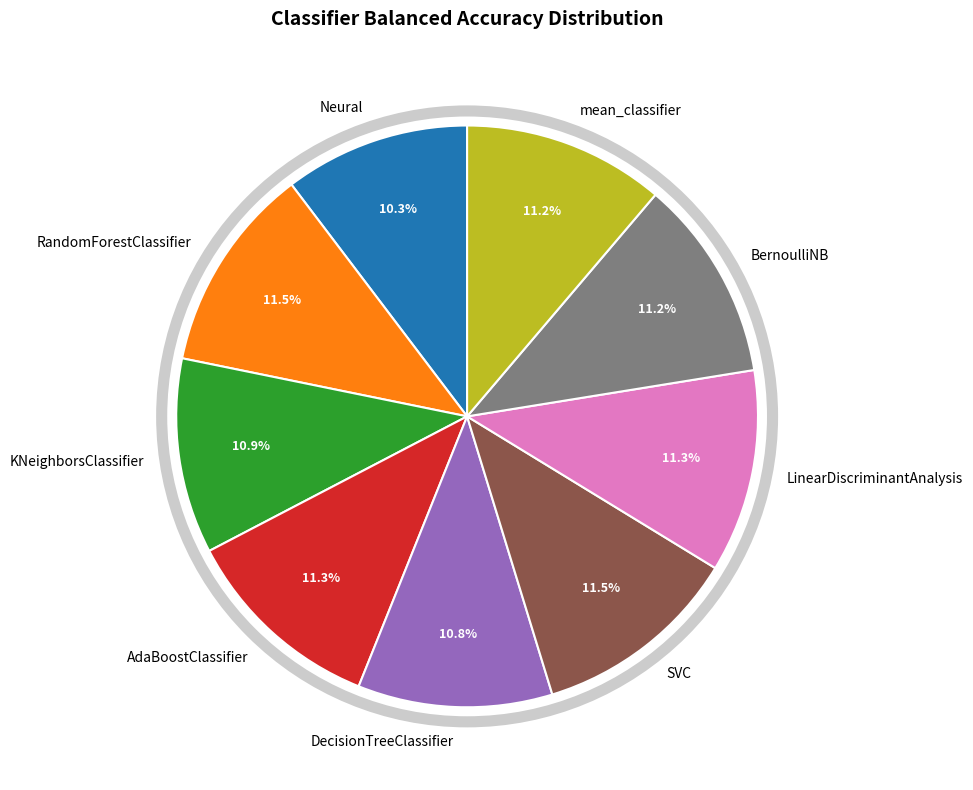

What is the total percentage of BernoulliNB and RandomForestClassifier?

22.7%